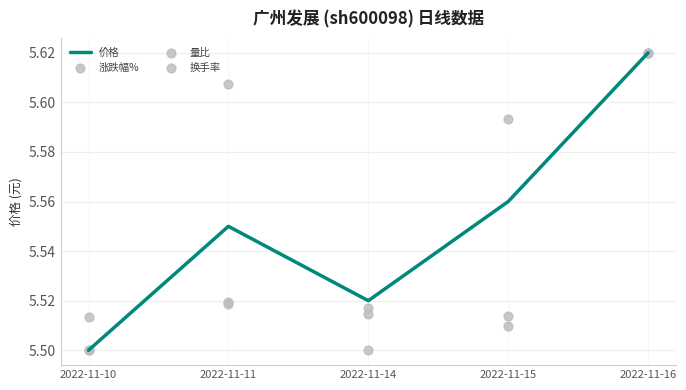

Which series reaches the maximum Y coordinate?

价格